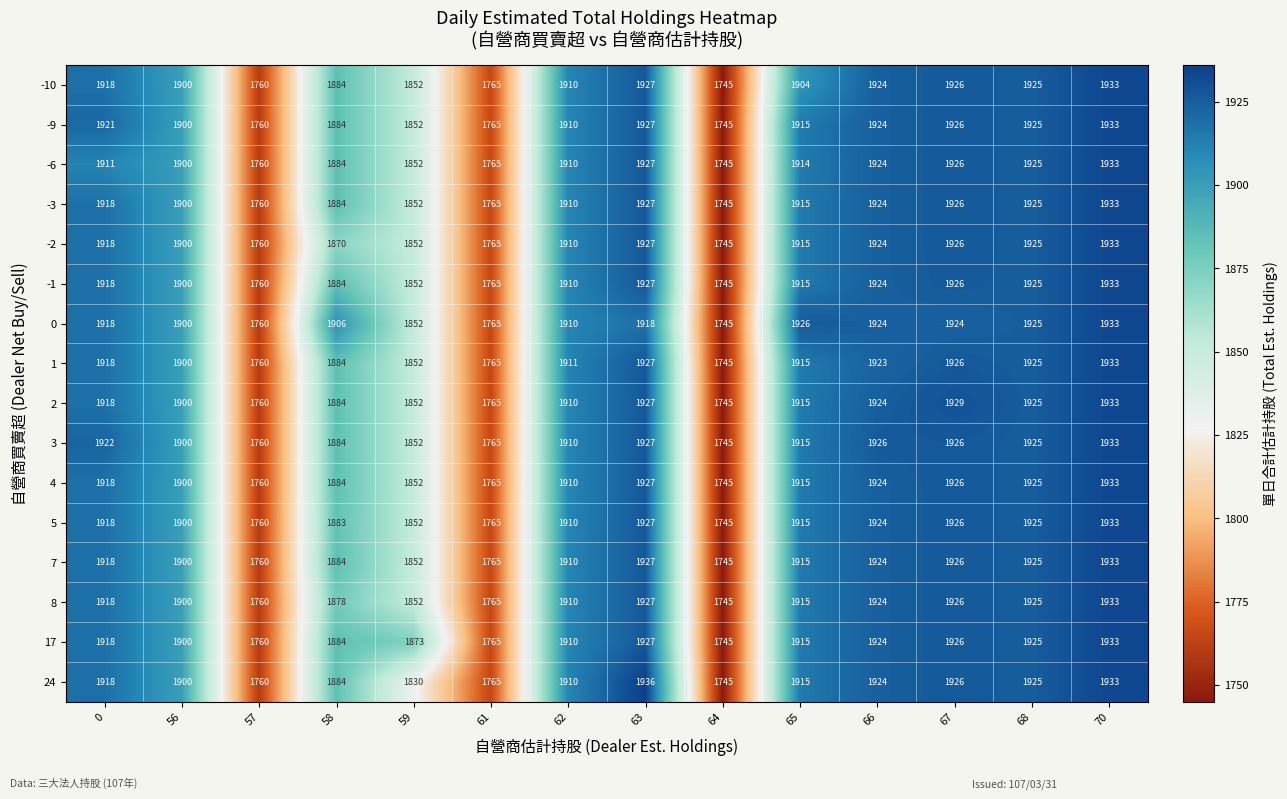

Is the value of 2 at 70 greater than the value of -3 at 68?

Yes